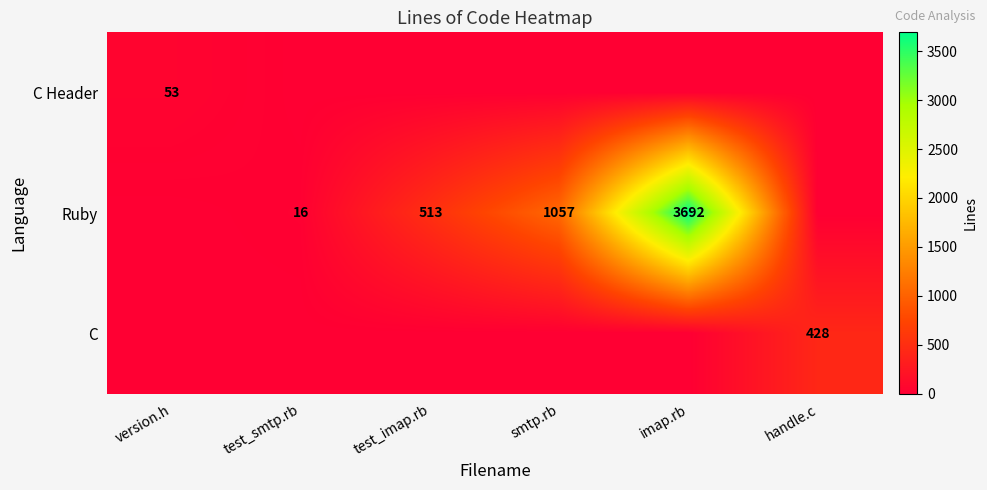

The value of Ruby at test_smtp.rb is 9. True or false?

False